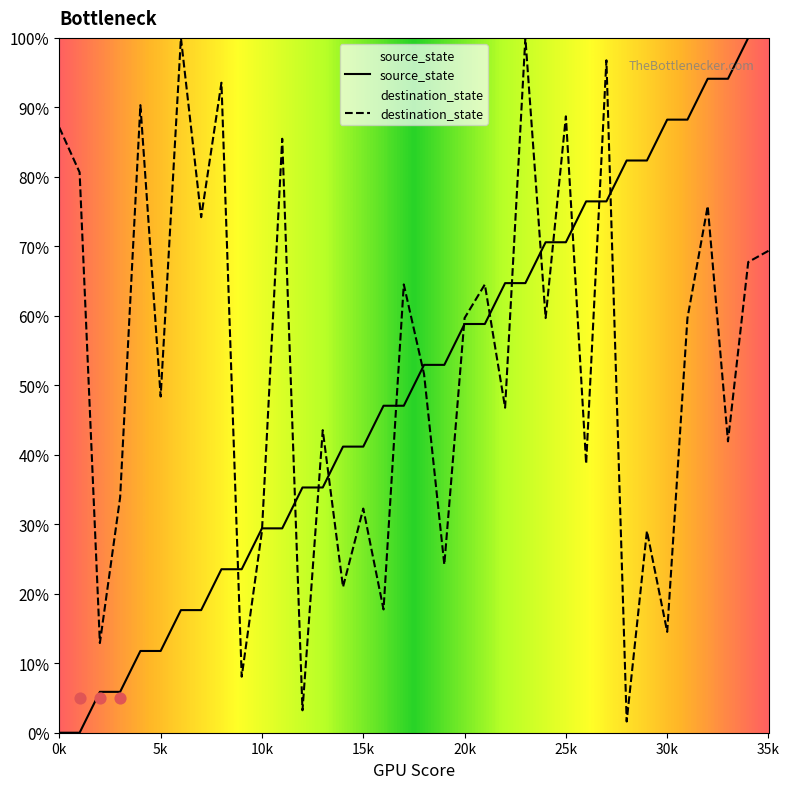

At how many categories does at least one series exceed 50?

26